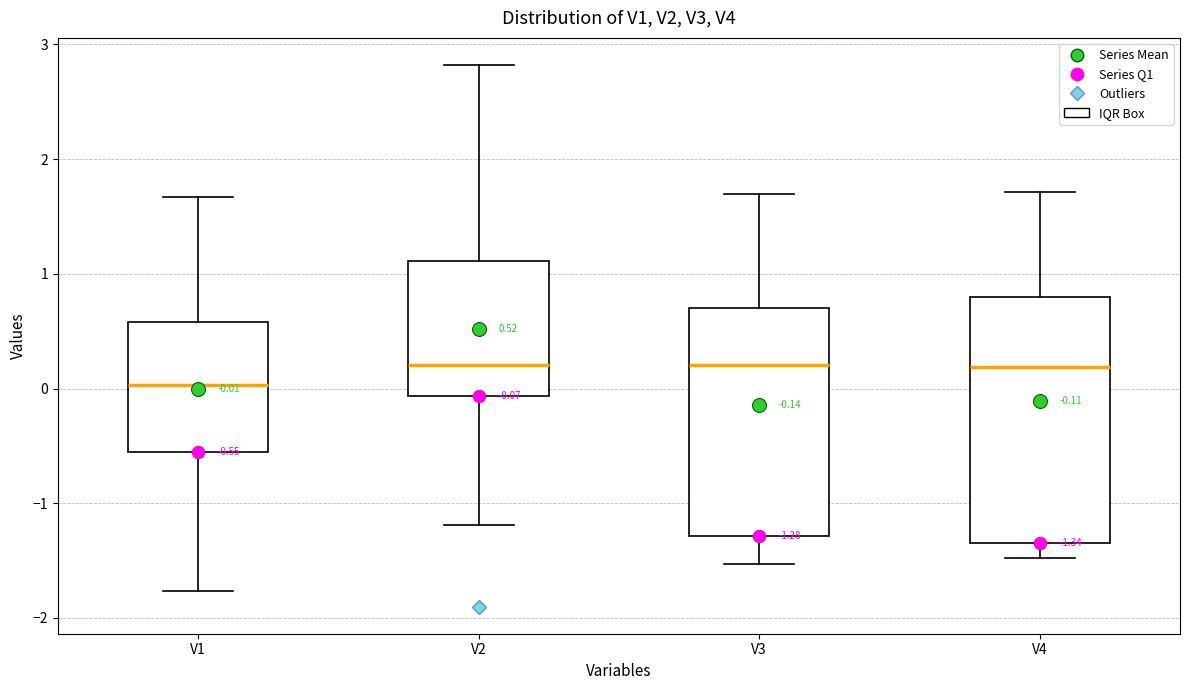

Which box is the tallest, from its lower edge to its upper edge?

V4